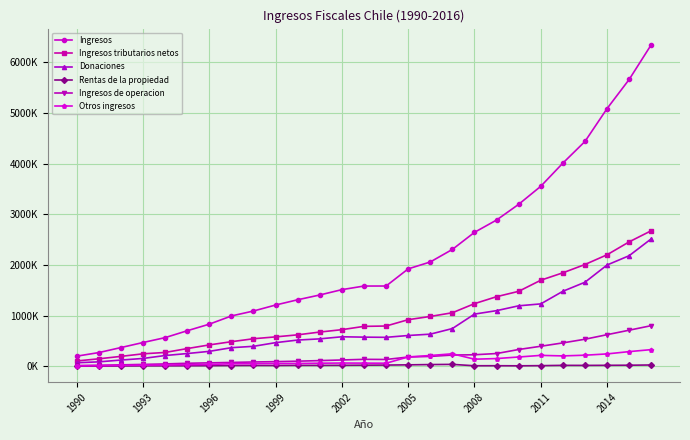

What is the average value of the Ingresos tributarios netos series?

996216